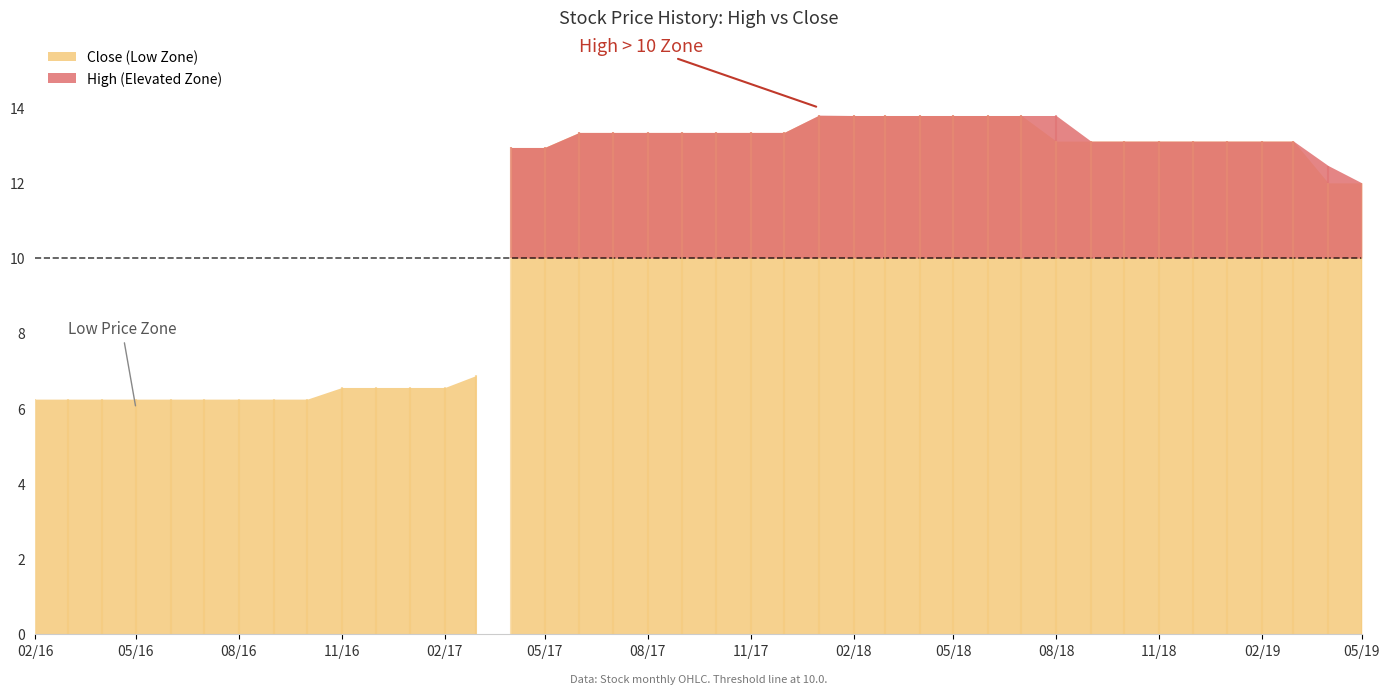

Which series changed the most between 2017-12-01 and 2018-10-01?

High